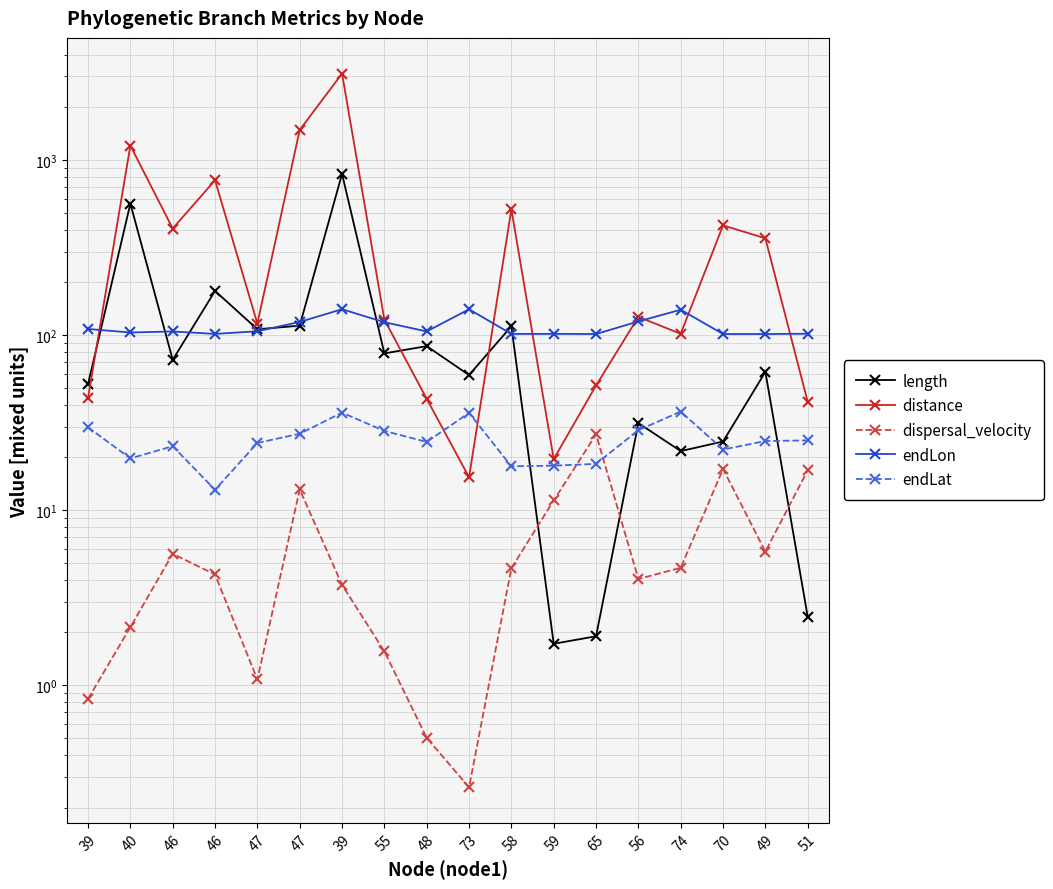

What is the value of the endLat point at the 17th from the left?

24.8